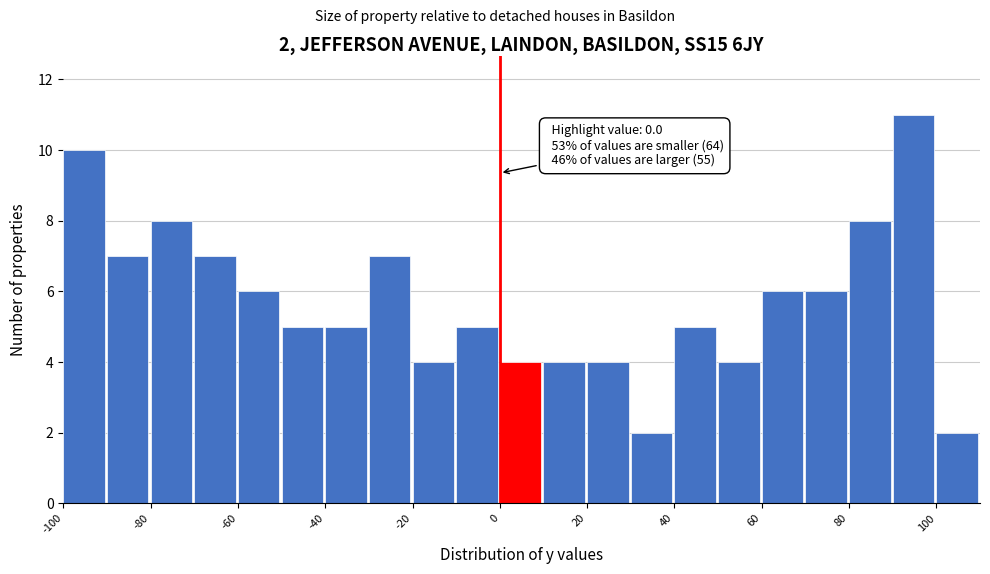

Which range on the x-axis has the tallest bar?

90 to 100